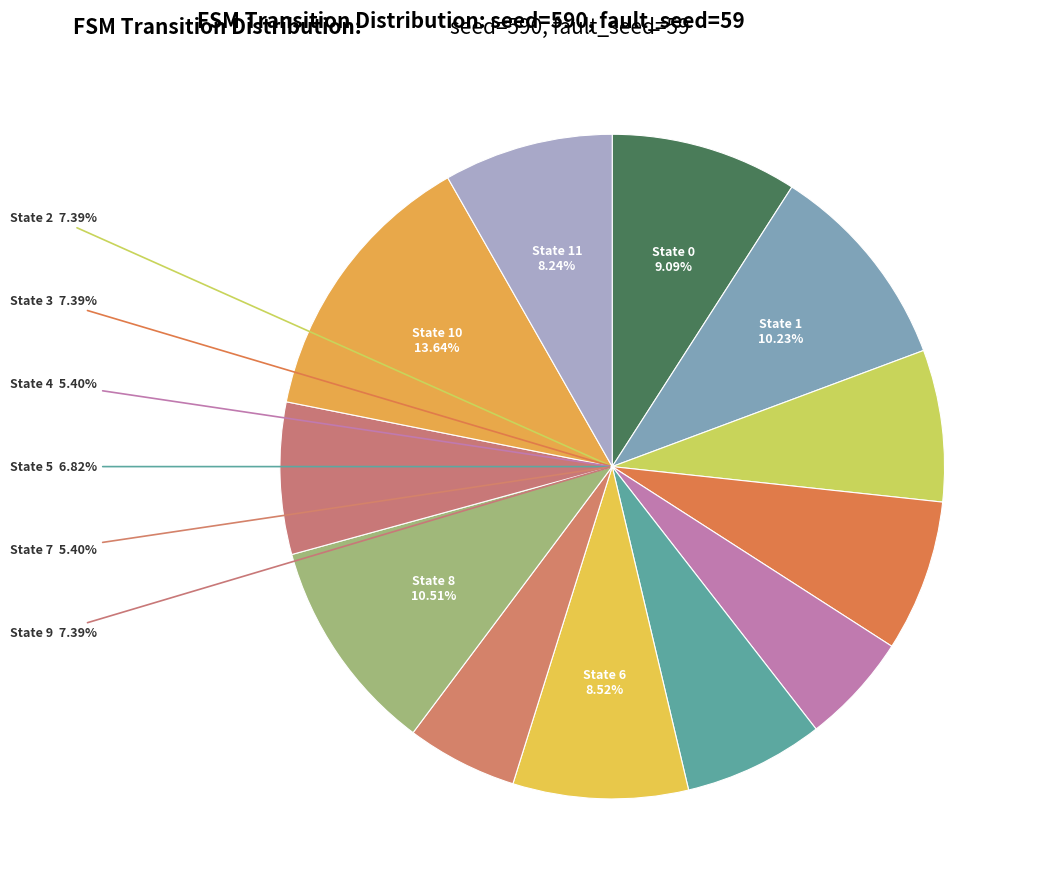

Which category has the smallest portion of the pie?

State 4 (a->15, b->4)